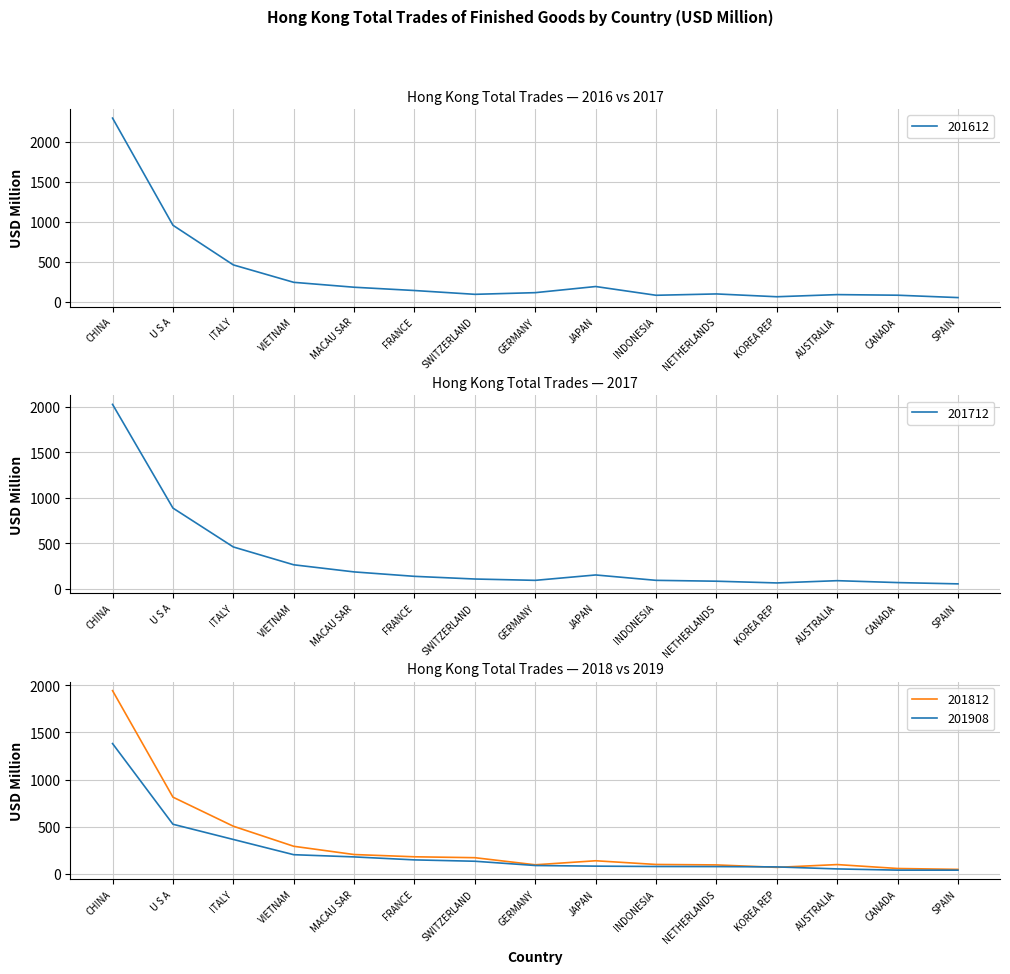

What is the minimum value shown in the chart?

41.2